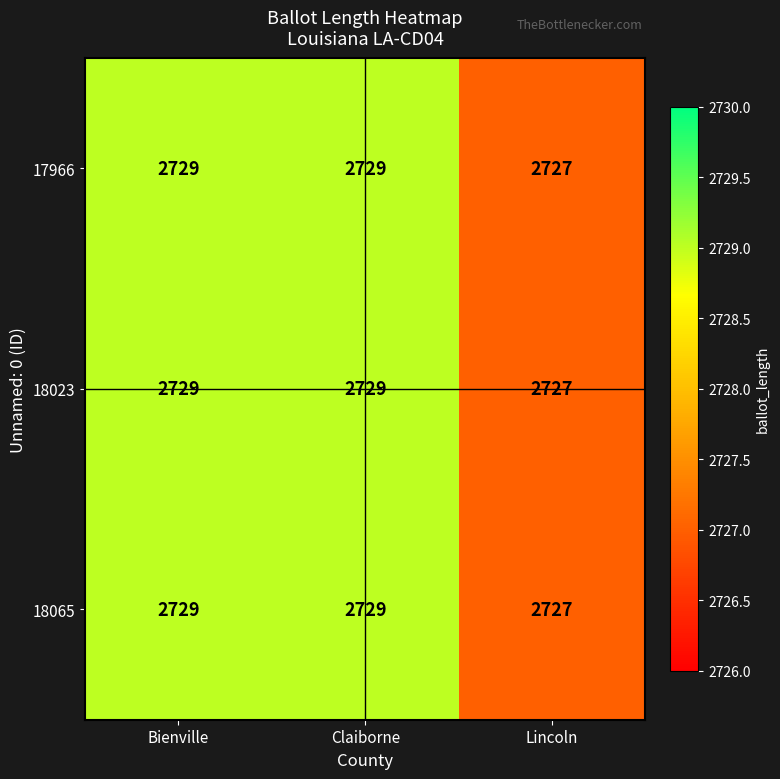

Is it true that 18065 equals 4804 at Lincoln?

False